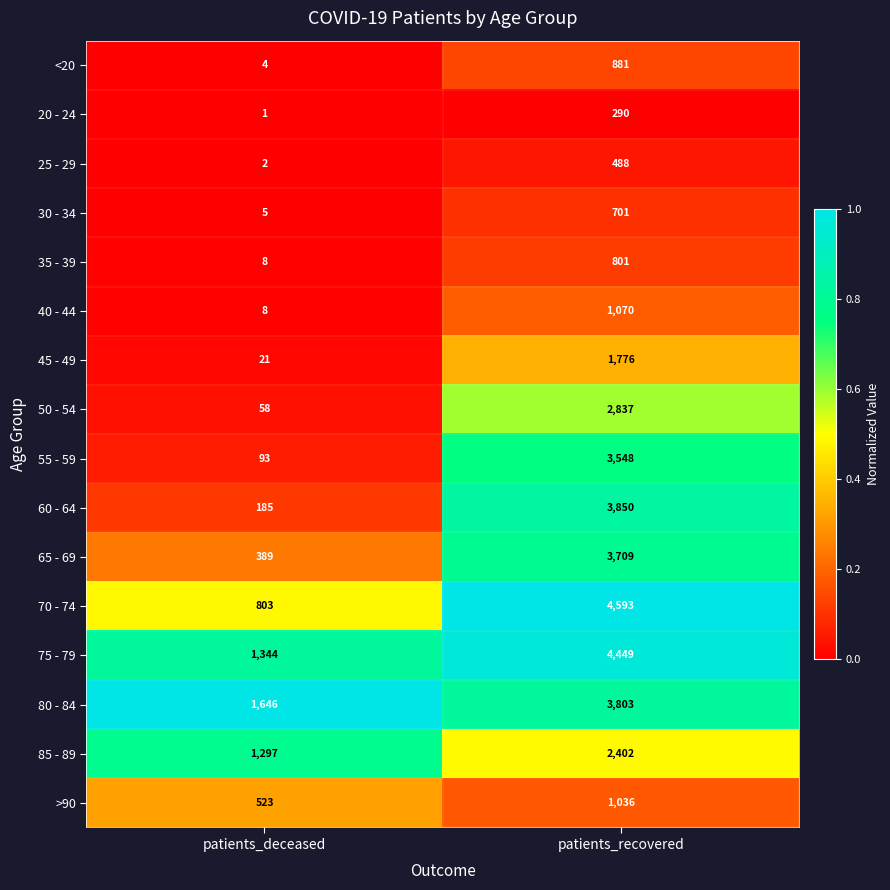

Which series has the widest spread of values?

70 - 74